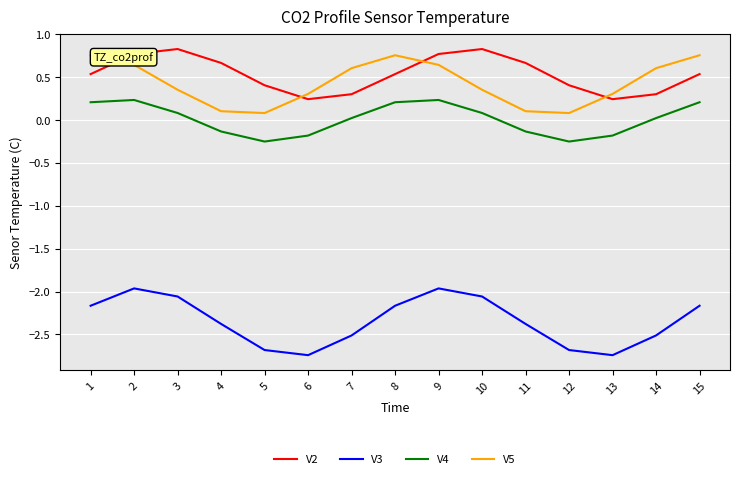

True or false: V4 and V5 cross at least once.

False